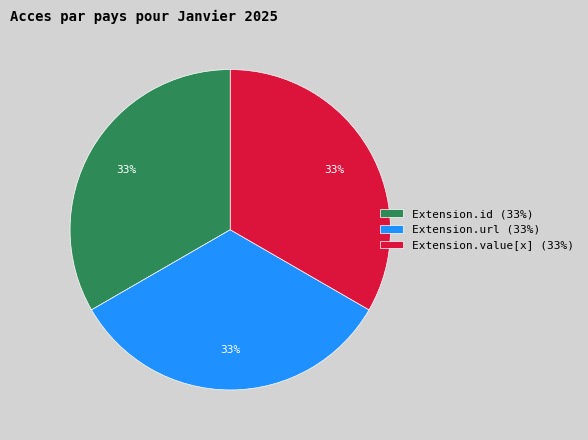

What is the ratio of the value at Extension.id (33%) to the value at Extension.value[x] (33%)?

1.0